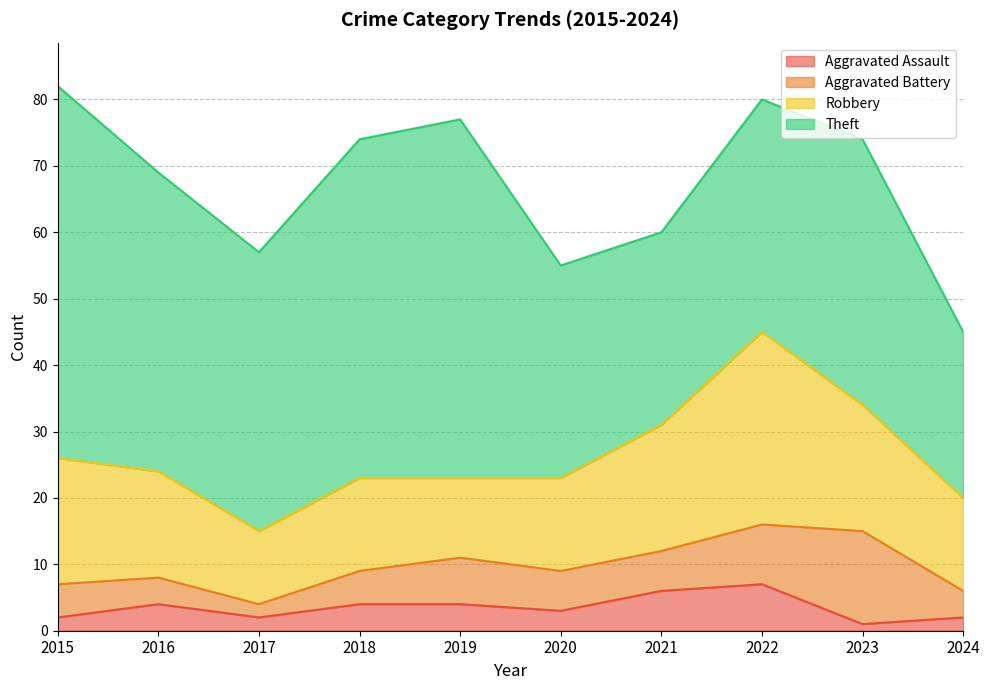

Which series has the largest total across all categories?

Theft